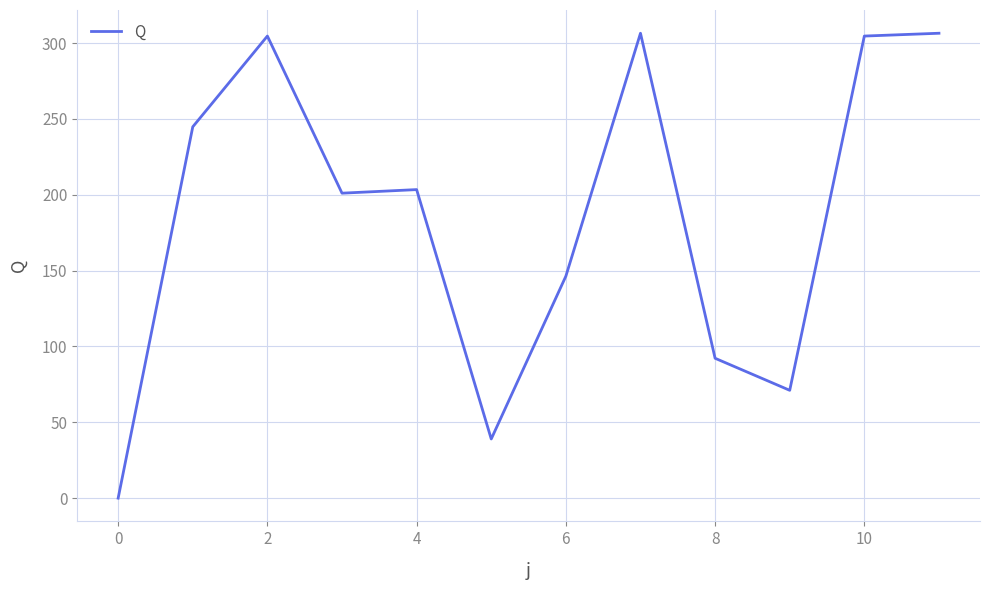

What is the maximum value shown in the chart?

306.4